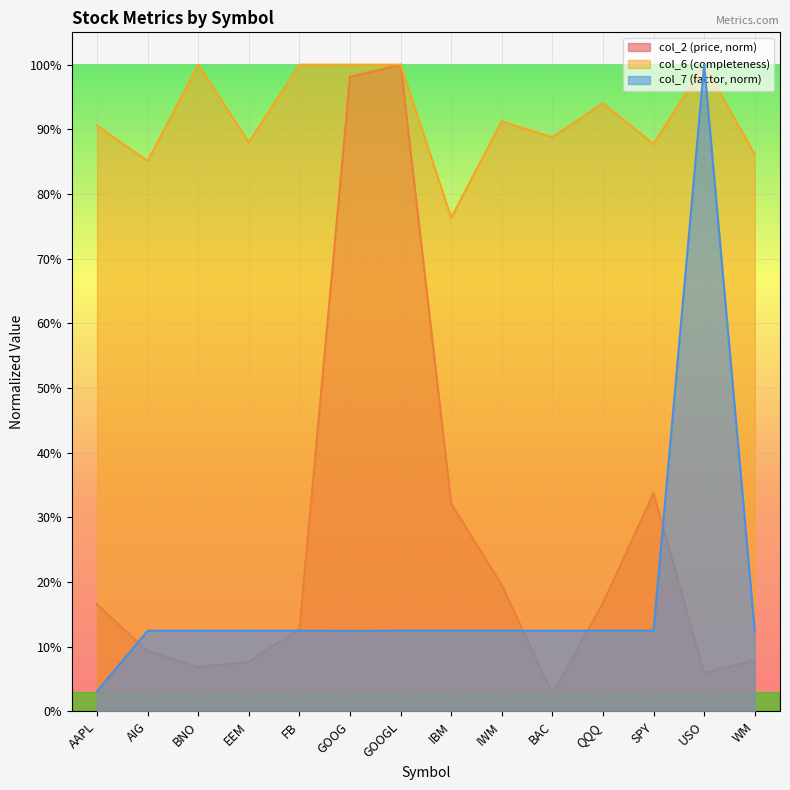

What is the label of the 12th point from the left?

SPY